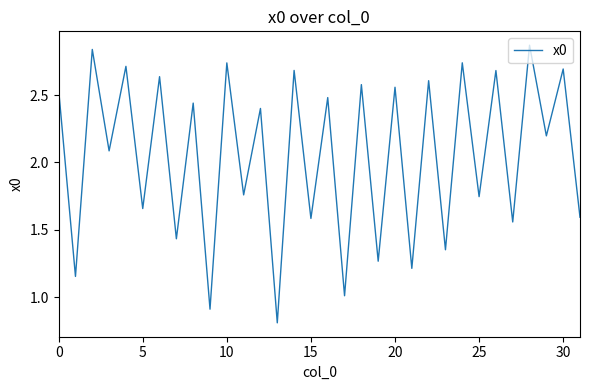

What is the minimum value shown in the chart?

0.8